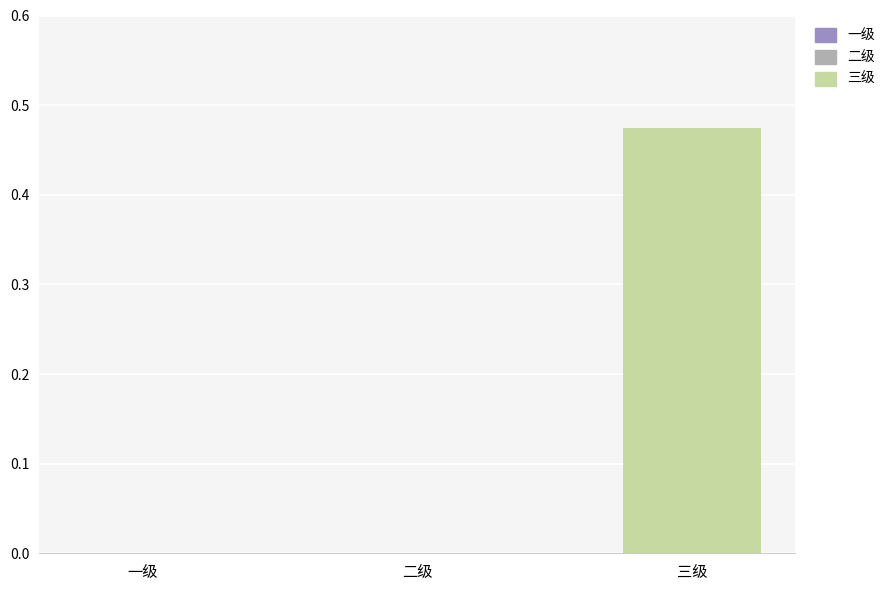

Which label corresponds to the largest value in the chart?

三级